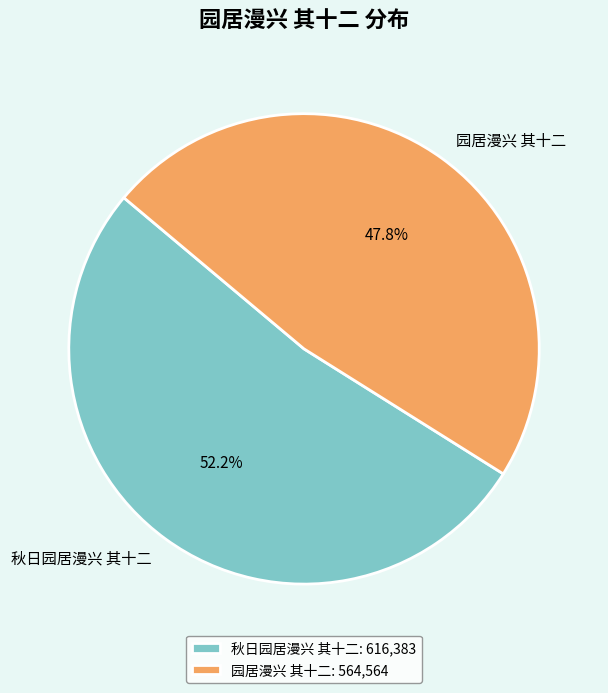

To the nearest percent, what is the difference between the largest and smallest slice percentages?

4%